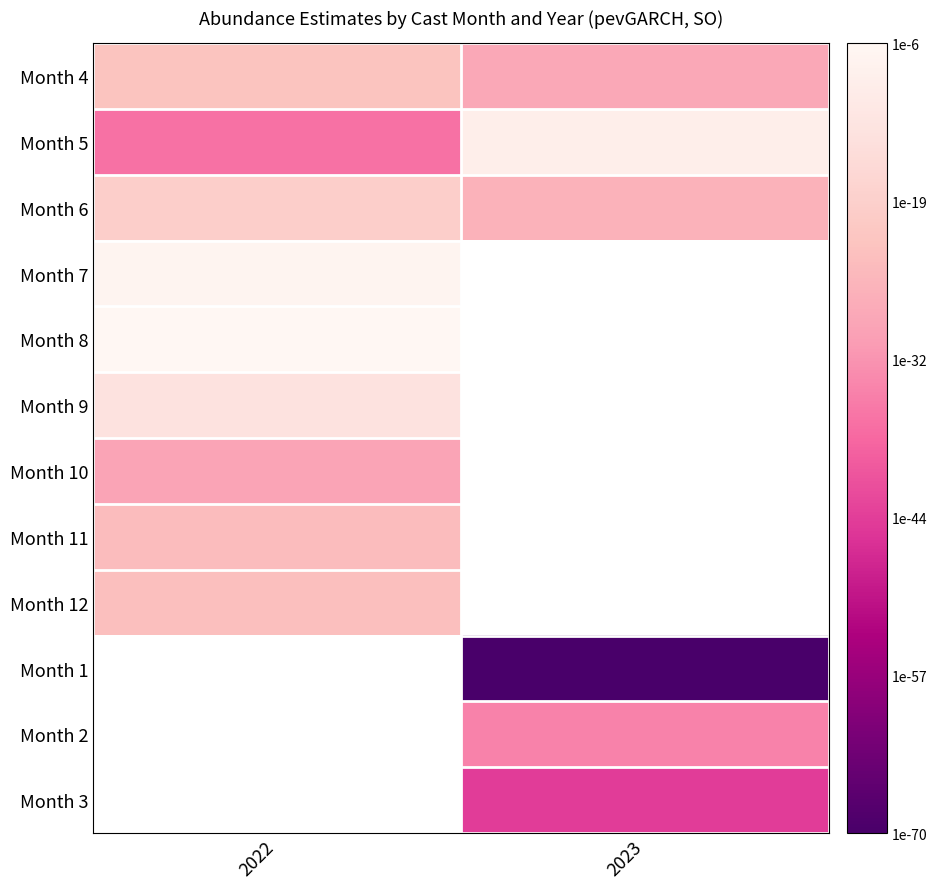

Which series has the largest total across all categories?

Month 6